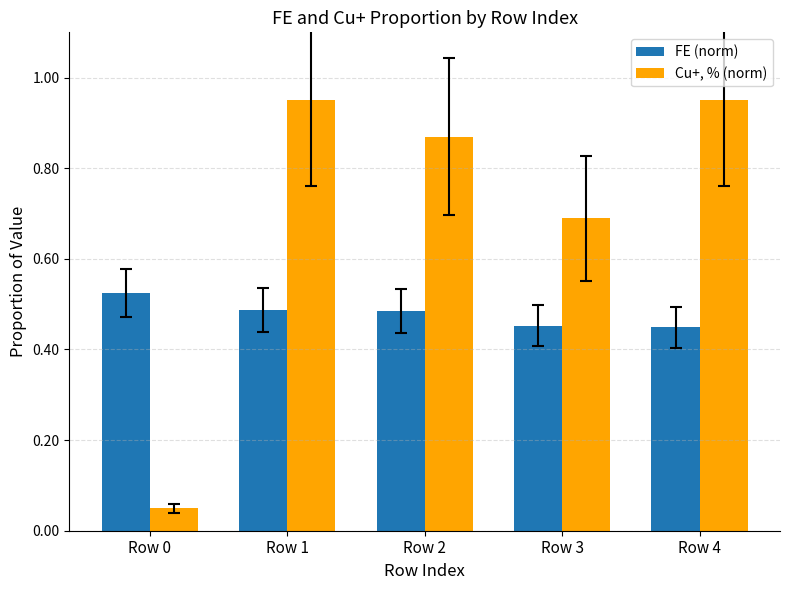

How many FE (norm) values are between 0 and 1?

5